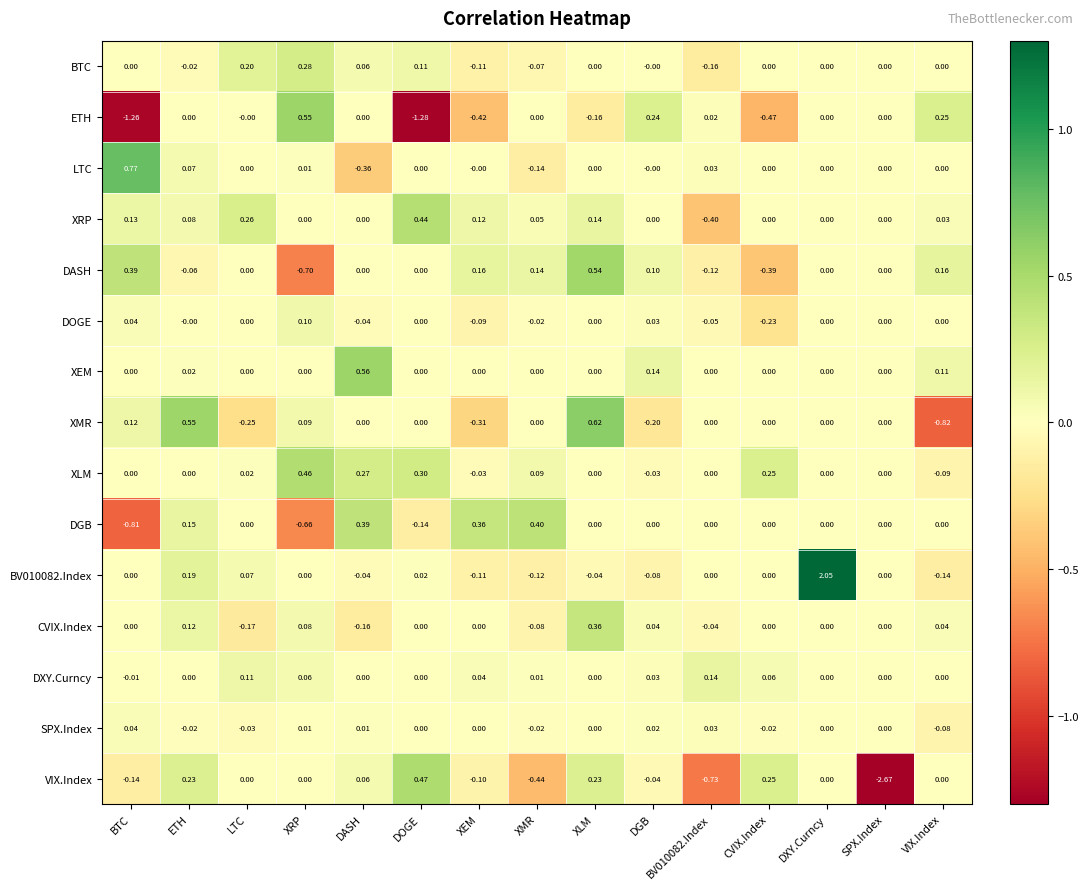

Which category has the lowest value across all series?

SPX.Index